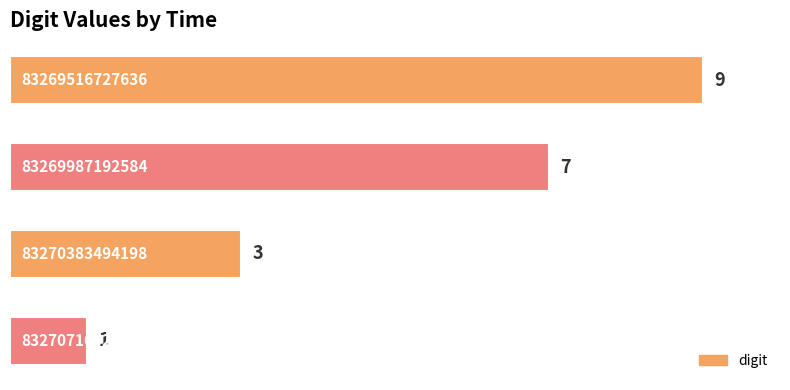

What is the smallest value displayed?

1